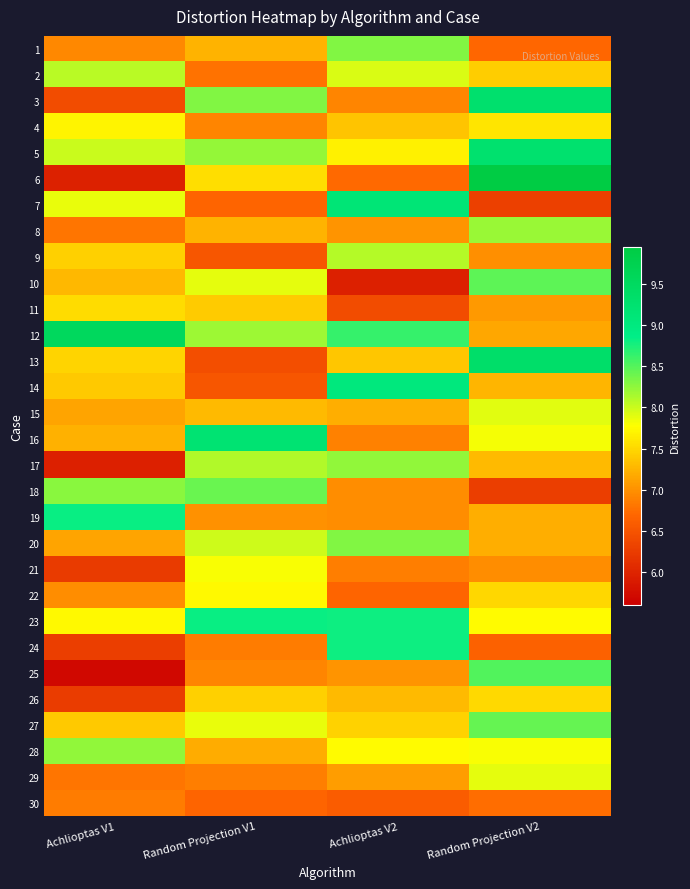

What is the greatest value displayed?

9.9